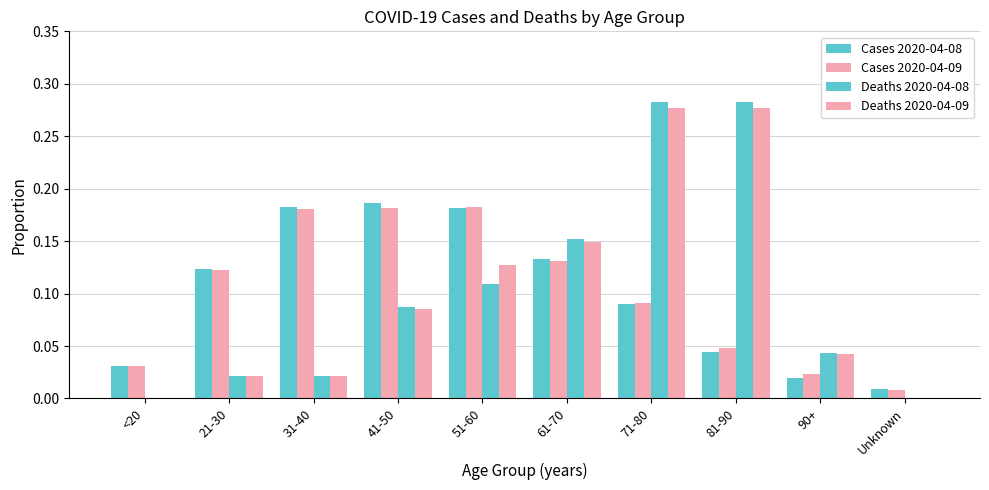

How many data points does each series have?

10